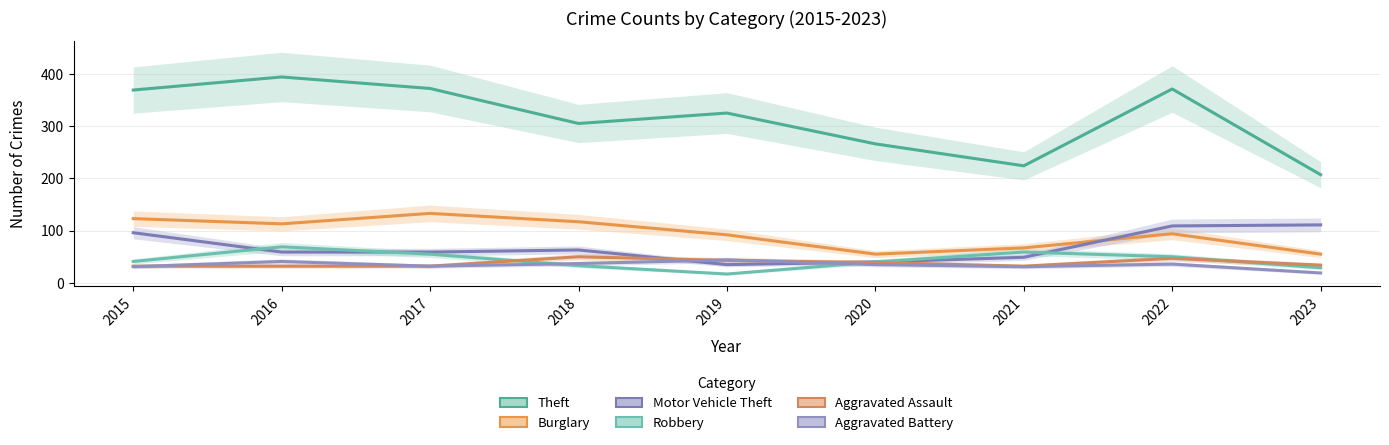

The Motor Vehicle Theft series shows 49 at 2021. True or false?

True